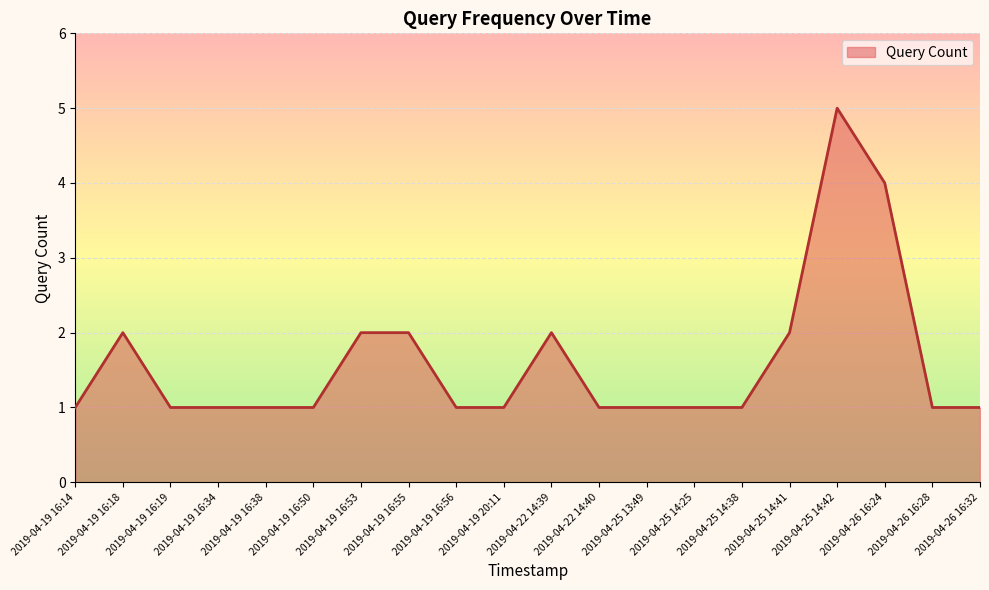

Which category has the highest value across all series?

2019-04-25 14:42